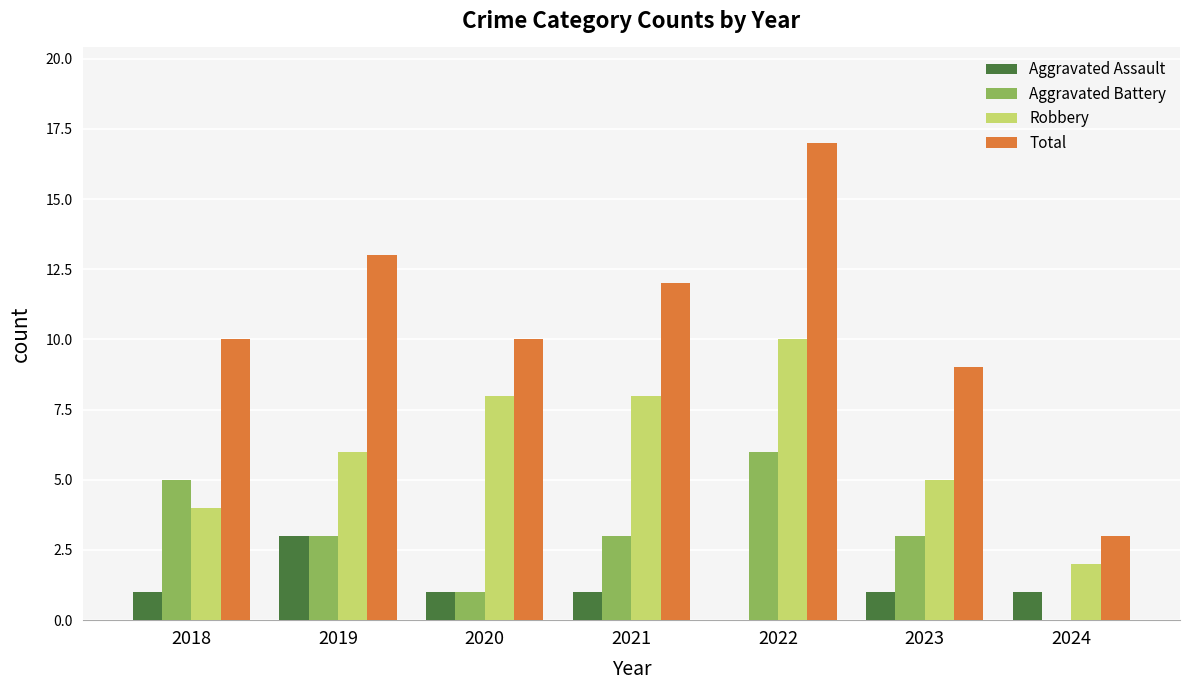

Between 2018 and 2022, which series saw the biggest shift?

Total